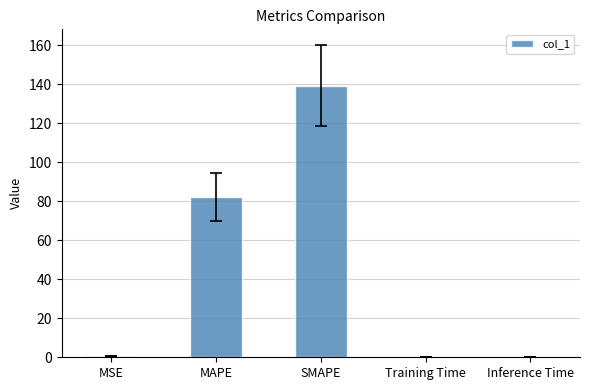

At which label is the value closest to 69?

MAPE